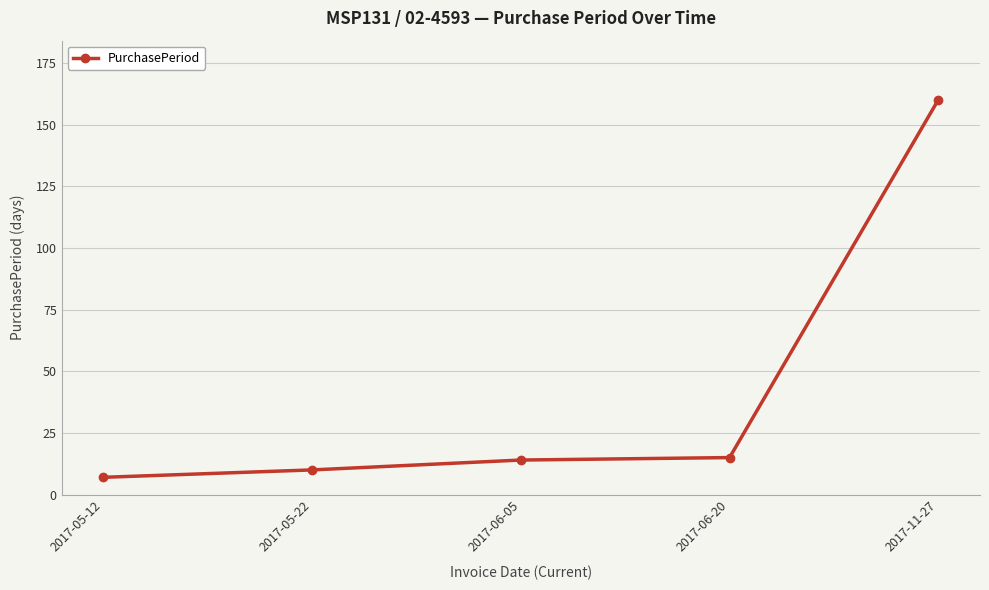

What is the change in value from 2017-06-20 to 2017-11-27?

+145